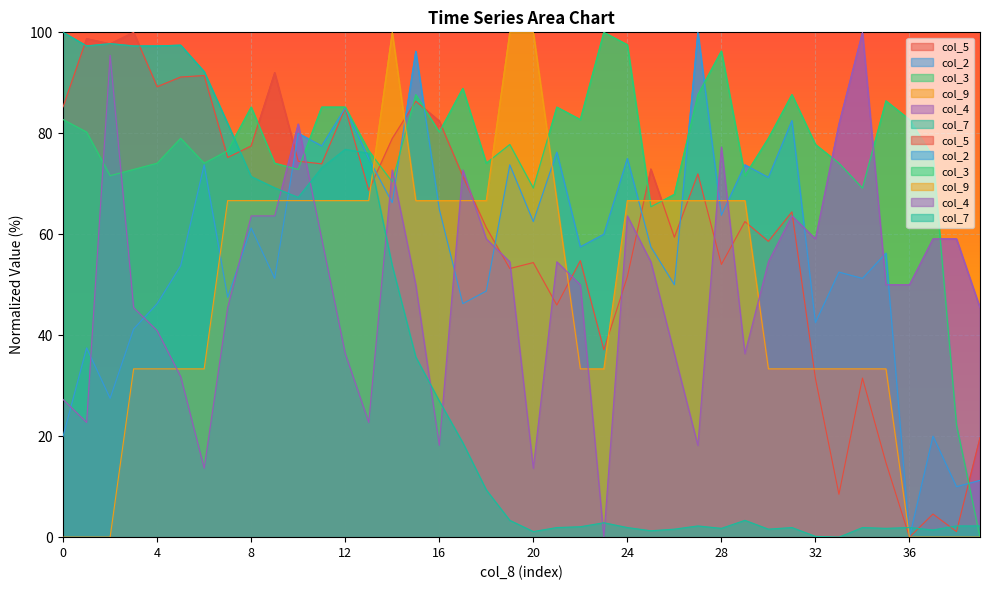

What is the sum of the col_9 values at 12.0 and 12.0?

133.3